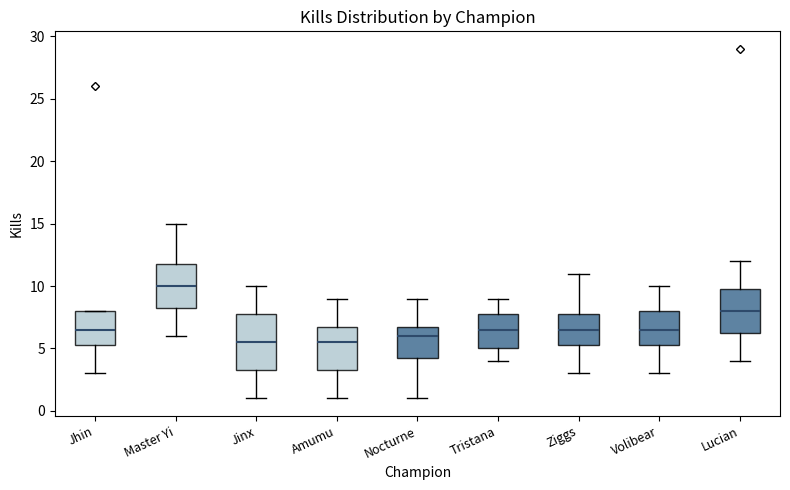

Reading left to right, read every box against the y-axis: the position of its median line, the range the box covers, and the ends of its whiskers. The values are not printed on the chart, so give them approximately, as read against the axis.

Jhin: median 6.5, box 5.5 to 8.0, whiskers 3.0 to 8.0
Master Yi: median 10.0, box 8.5 to 12.0, whiskers 6.0 to 15.0
Jinx: median 5.5, box 3.5 to 8.0, whiskers 1.0 to 10.0
Amumu: median 5.5, box 3.5 to 7.0, whiskers 1.0 to 9.0
Nocturne: median 6.0, box 4.5 to 7.0, whiskers 1.0 to 9.0
Tristana: median 6.5, box 5.0 to 8.0, whiskers 4.0 to 9.0
Ziggs: median 6.5, box 5.5 to 8.0, whiskers 3.0 to 11.0
Volibear: median 6.5, box 5.5 to 8.0, whiskers 3.0 to 10.0
Lucian: median 8.0, box 6.5 to 10.0, whiskers 4.0 to 12.0